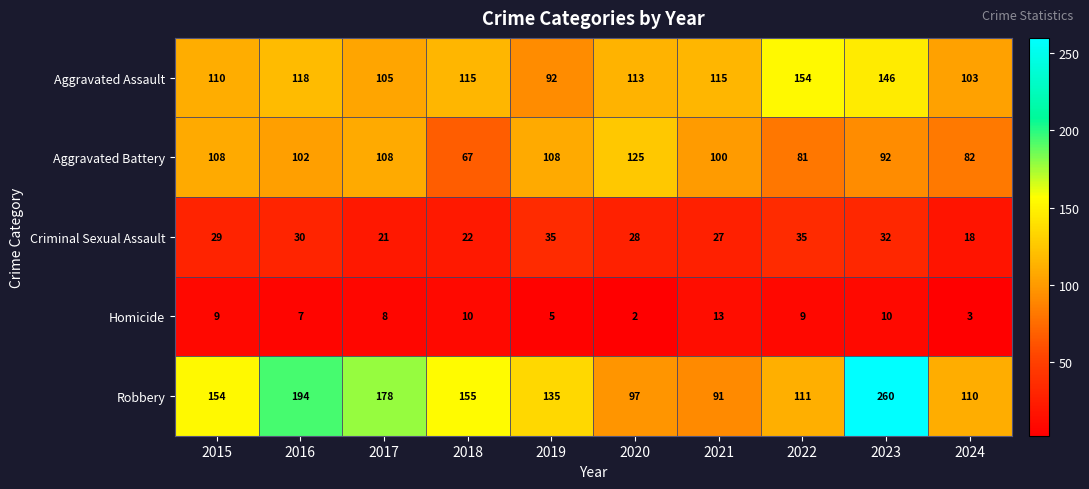

What is the difference between the Robbery values at 2017 and 2015?

24